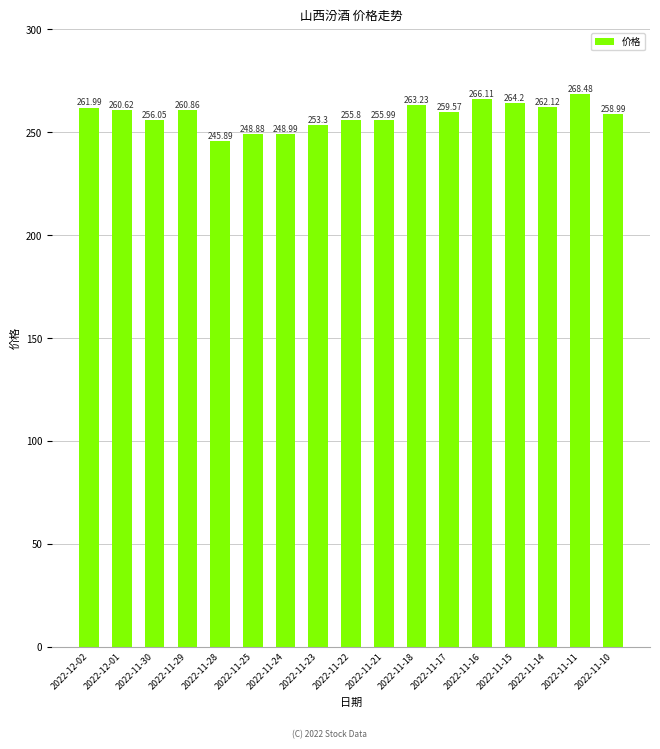

Does the chart contain stacked bars?

No